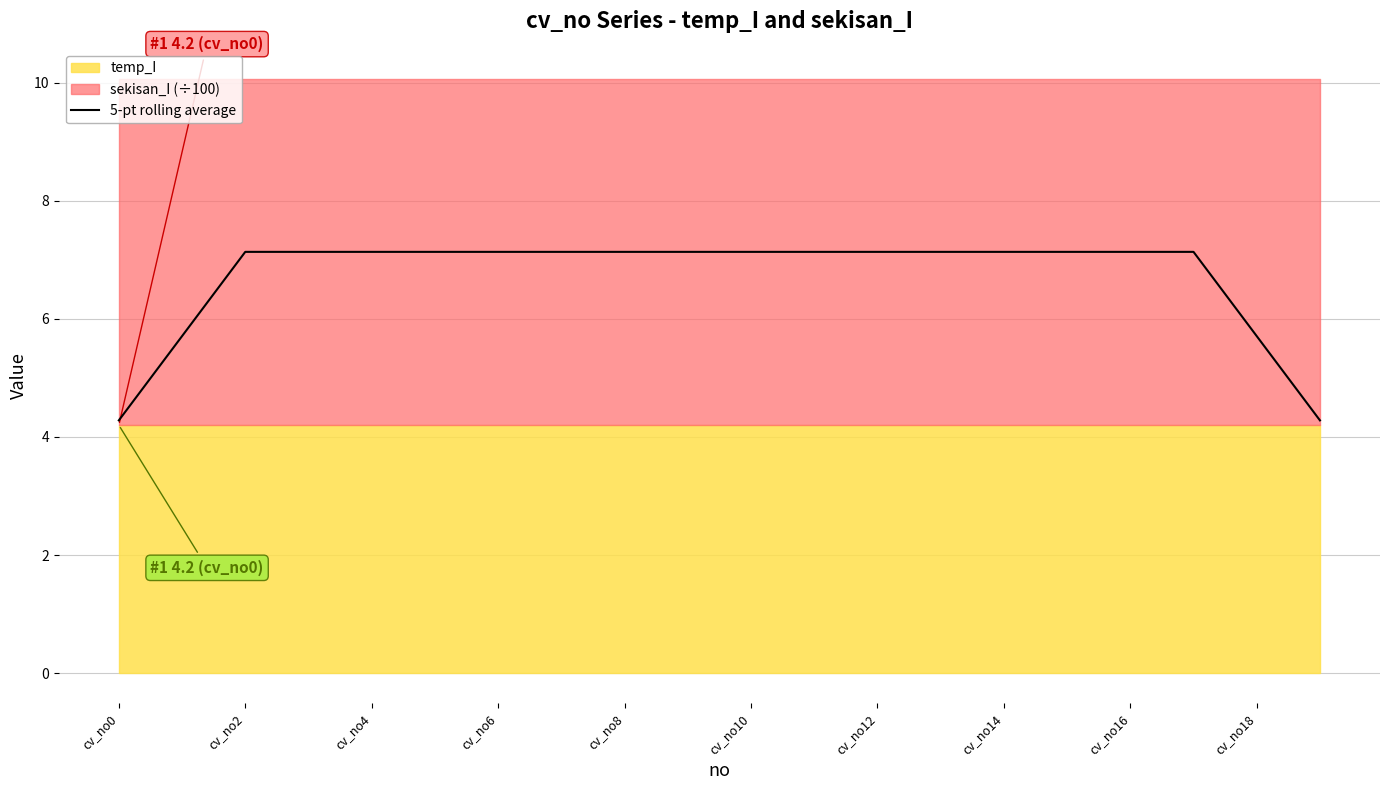

What is the minimum value for 5-pt rolling average?

4.3